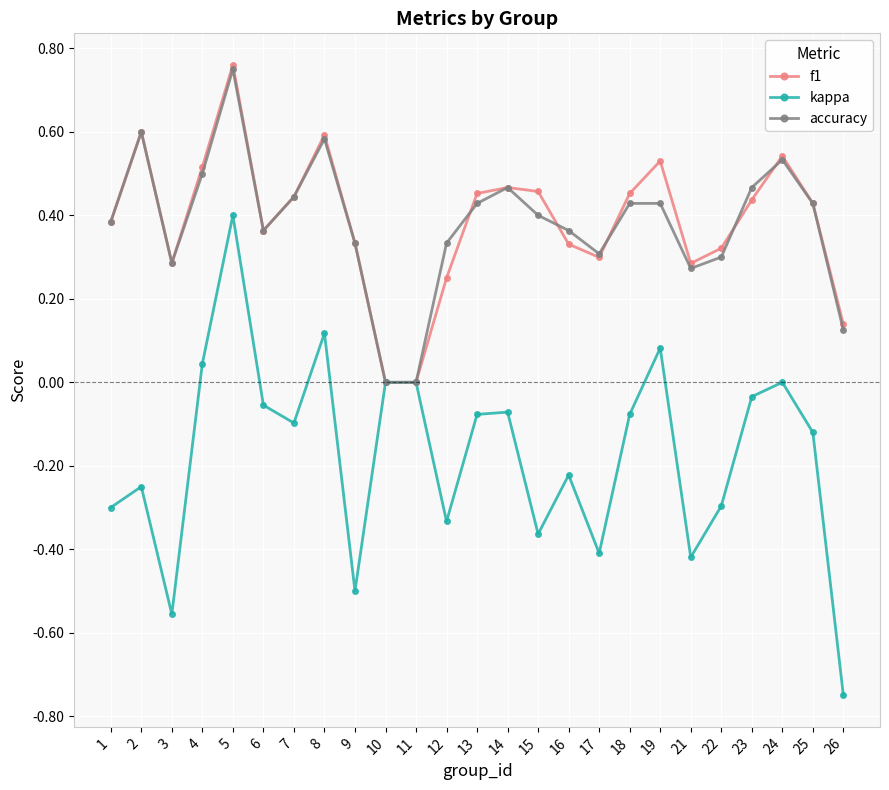

What are all the series names shown in the legend?

f1, kappa, accuracy